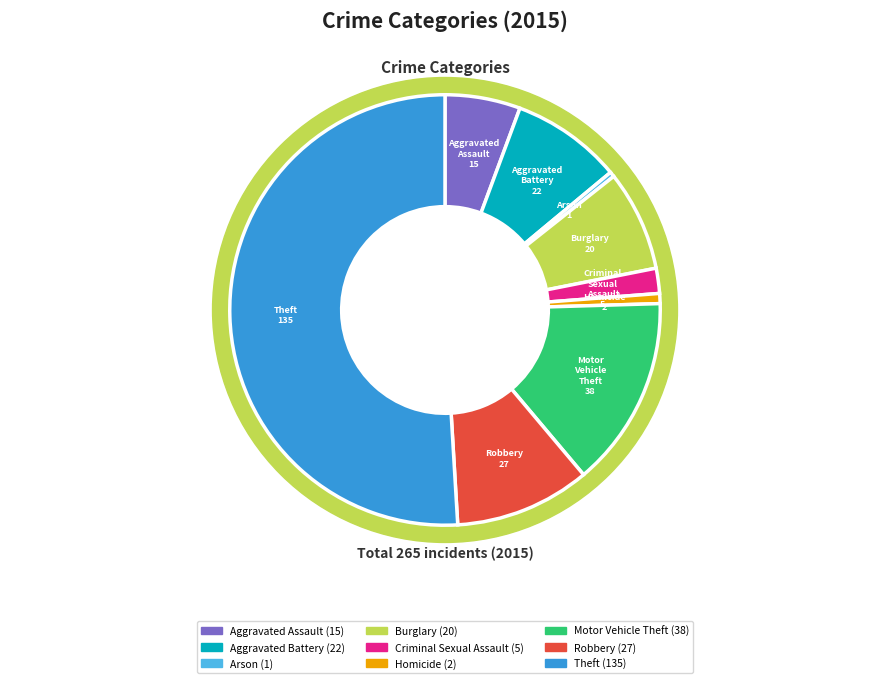

What portion of the pie excludes Arson?

99.6%